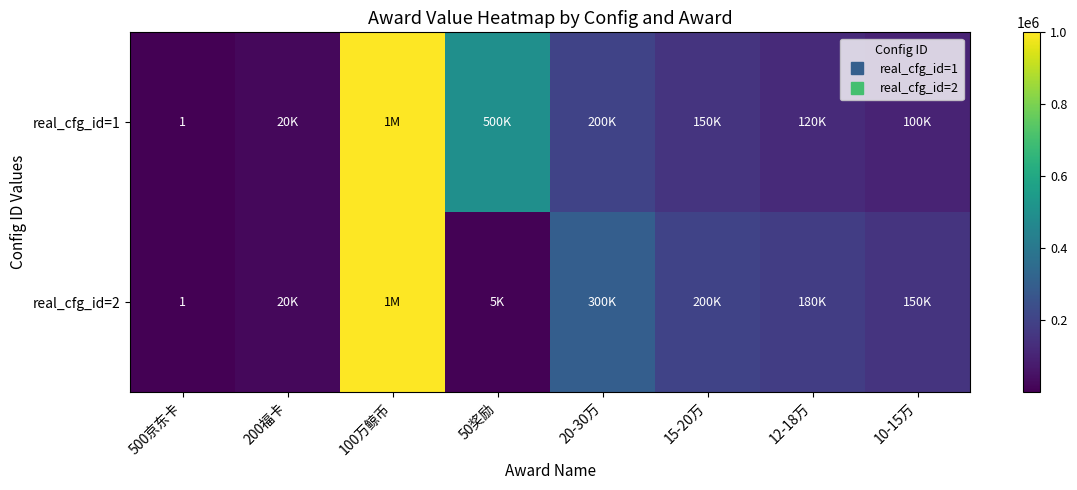

What is the difference between the maximum and minimum values in the real_cfg_id=2 series?

999999